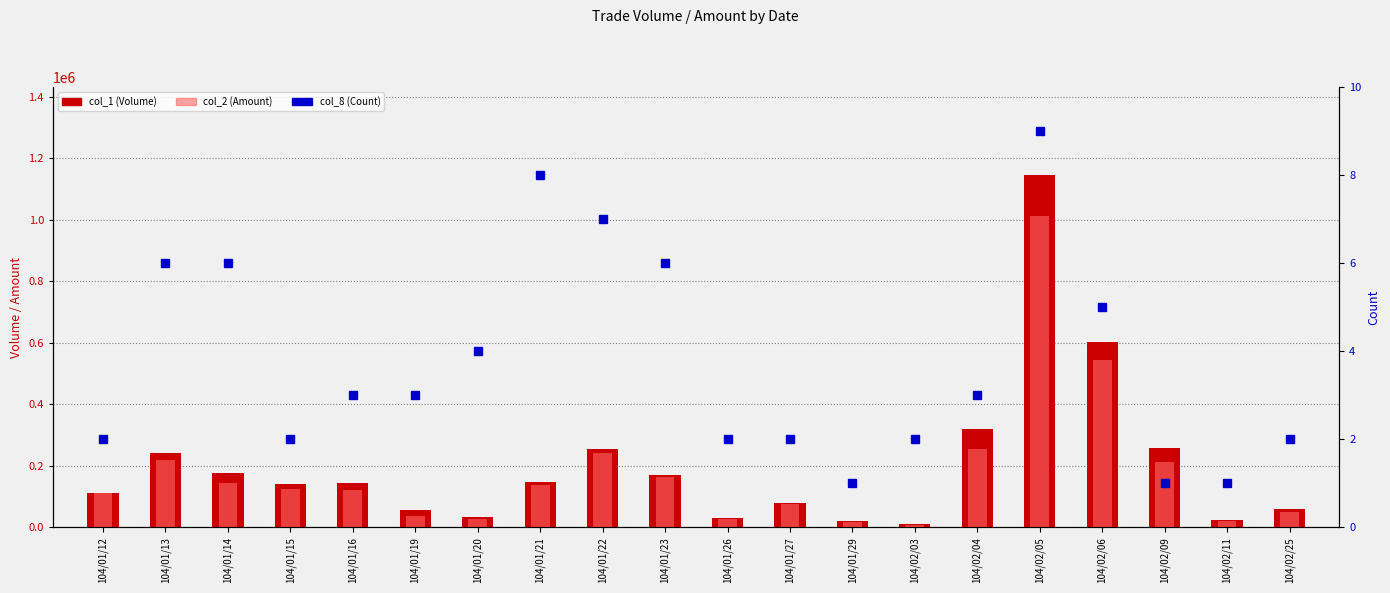

Which series has the largest total across all categories?

col_1 (Volume)